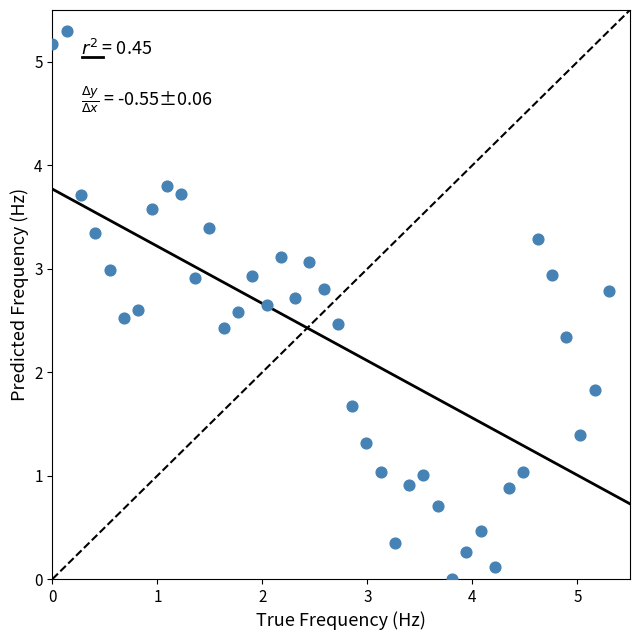

What is the range of Y values (max minus min)?

5.3